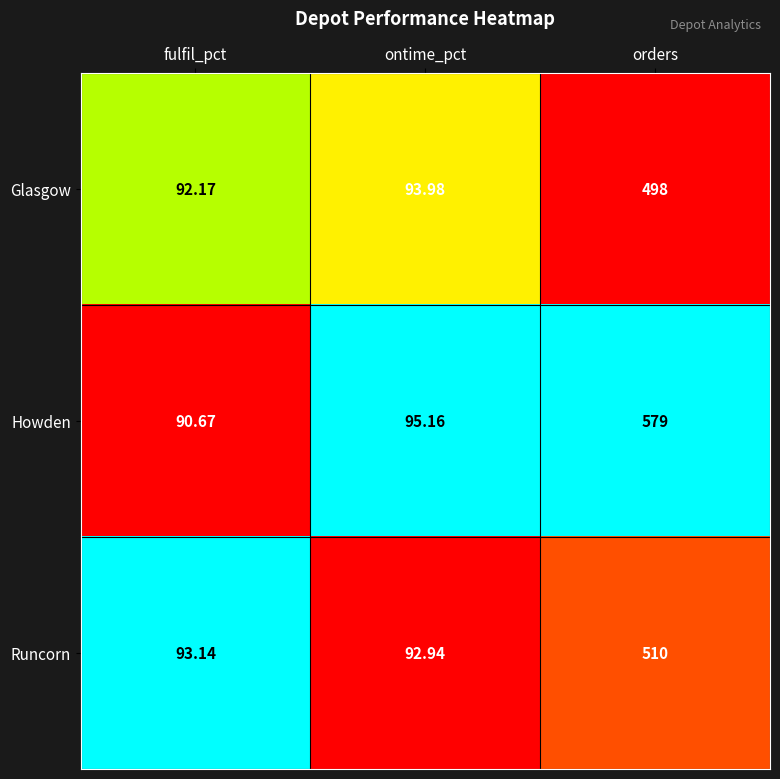

Which series changed the most between fulfil_pct and orders?

Howden